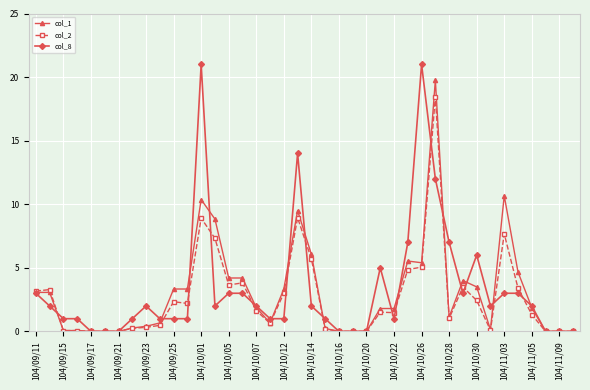

How many data points in col_8 are less than 2?

19